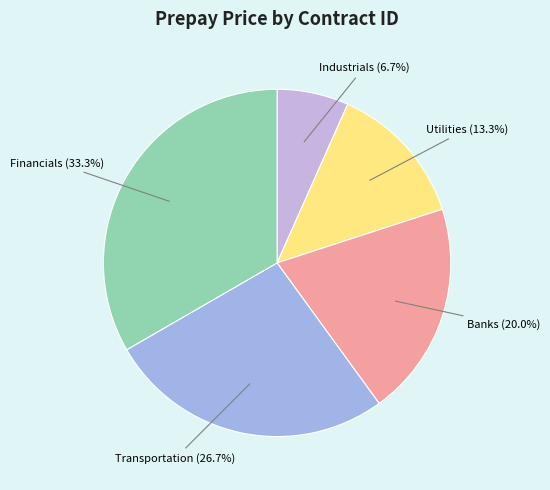

Rank the categories by value from highest to lowest.

Financials (33.3%), Transportation (26.7%), Banks (20.0%), Utilities (13.3%), Industrials (6.7%)